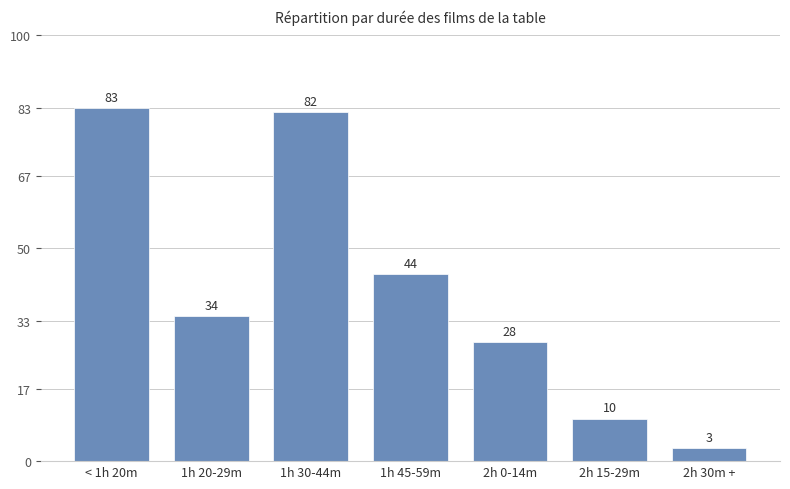

How many bars are there in total?

7